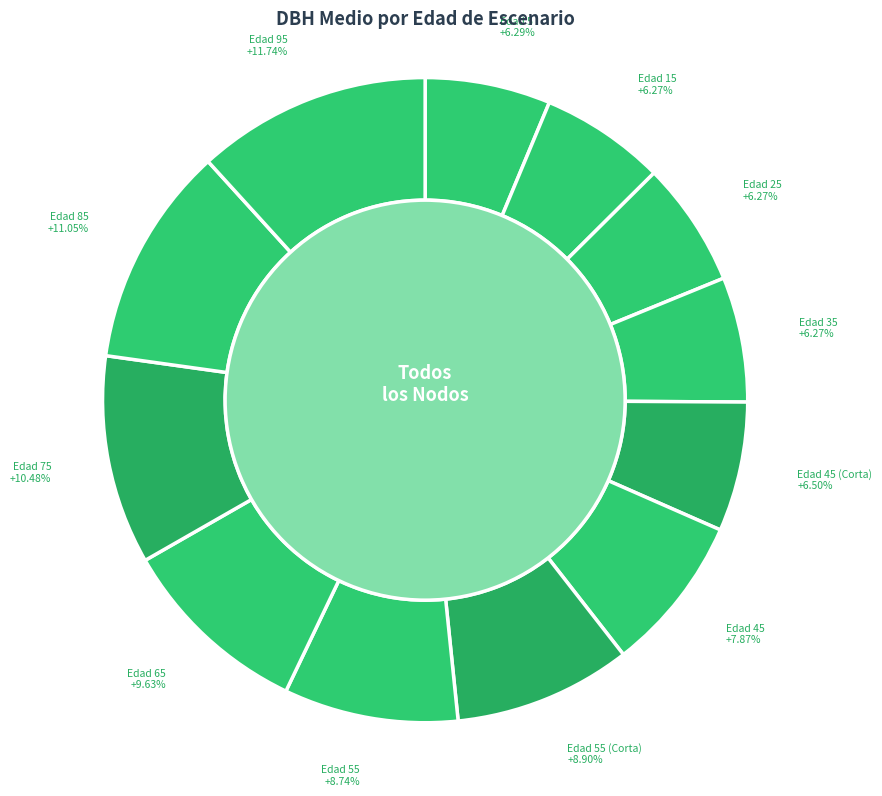

Which slice is the largest?

95